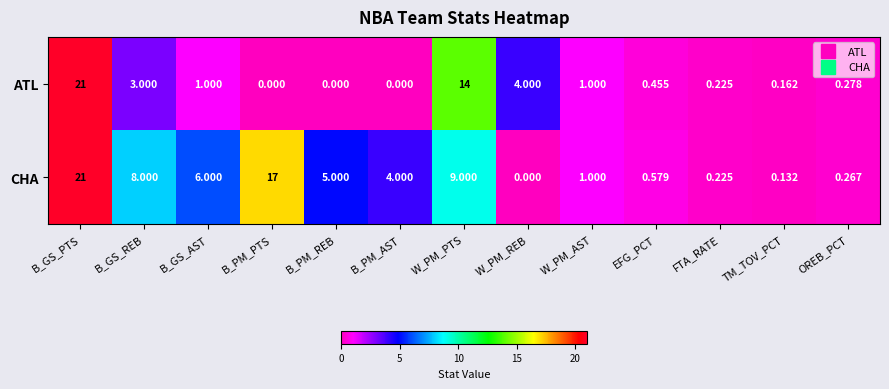

Which series has the largest total across all categories?

CHA